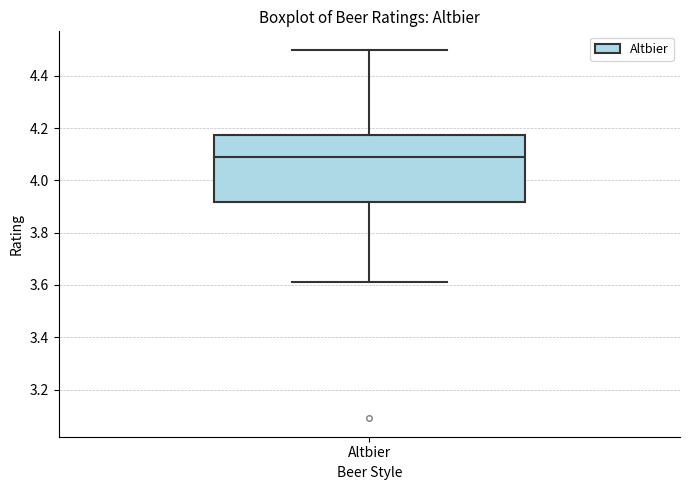

Read this box plot against the y-axis: the position of the median line, the range covered by the box, and the ends of both whiskers. The values are not printed on the chart, so give them approximately, as read against the axis.

median 4.10, box 3.92 to 4.18, whiskers 3.62 to 4.50